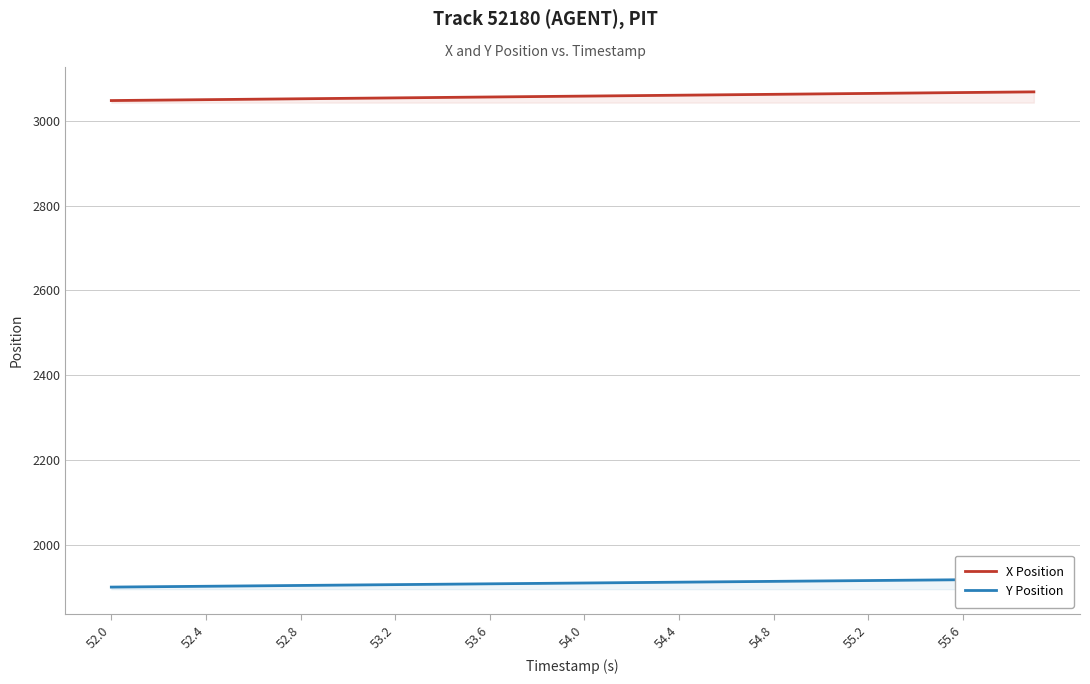

The value of X Position at 53.2 is 5123.3. True or false?

False